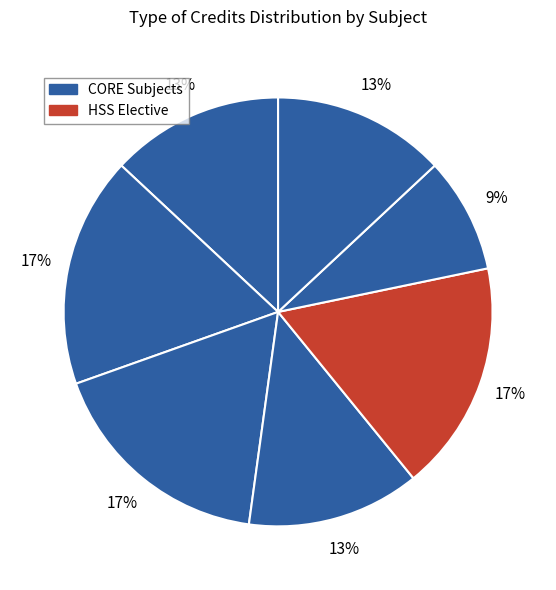

How many segments does this pie chart have?

7